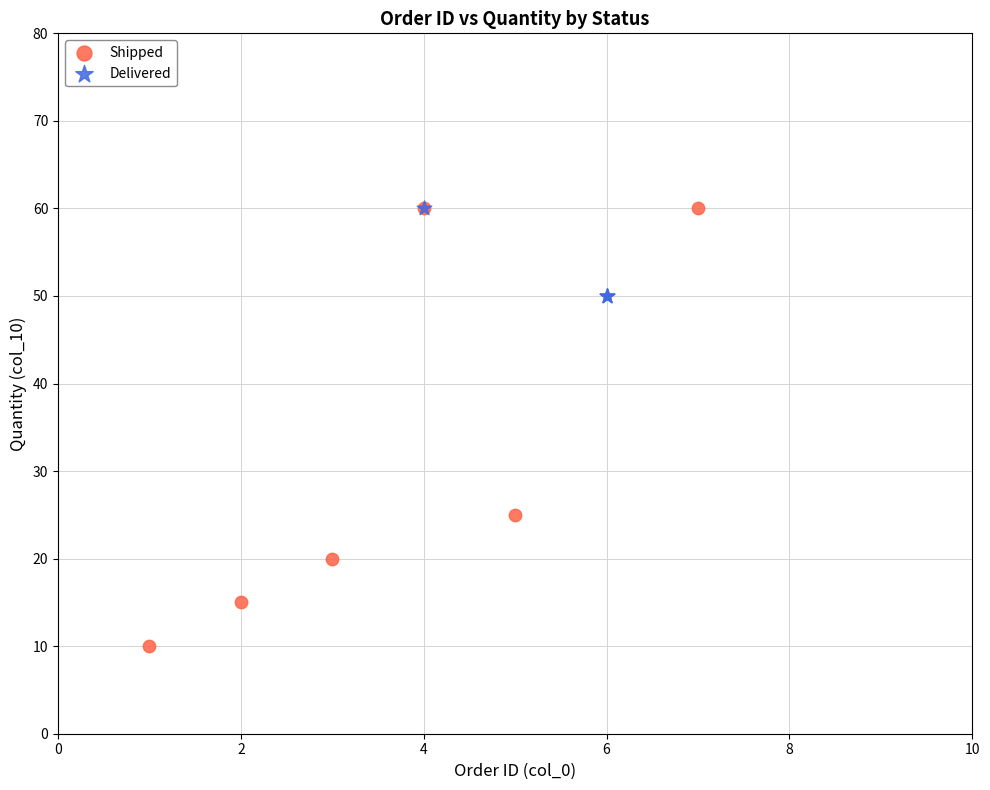

Which series contains the lowest Y value?

Shipped